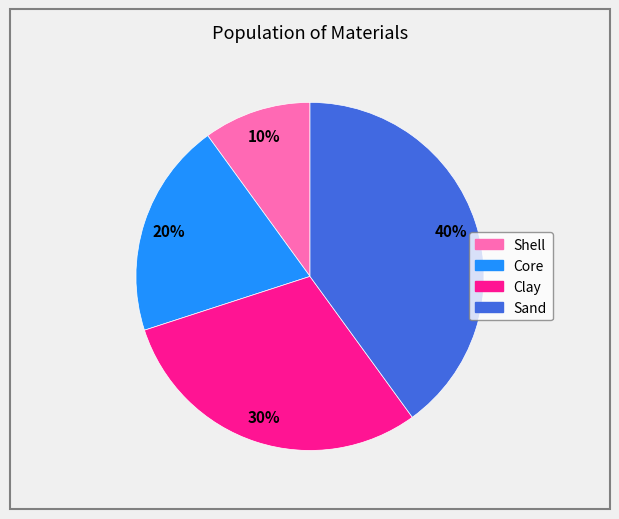

Count the number of slices in the pie.

4